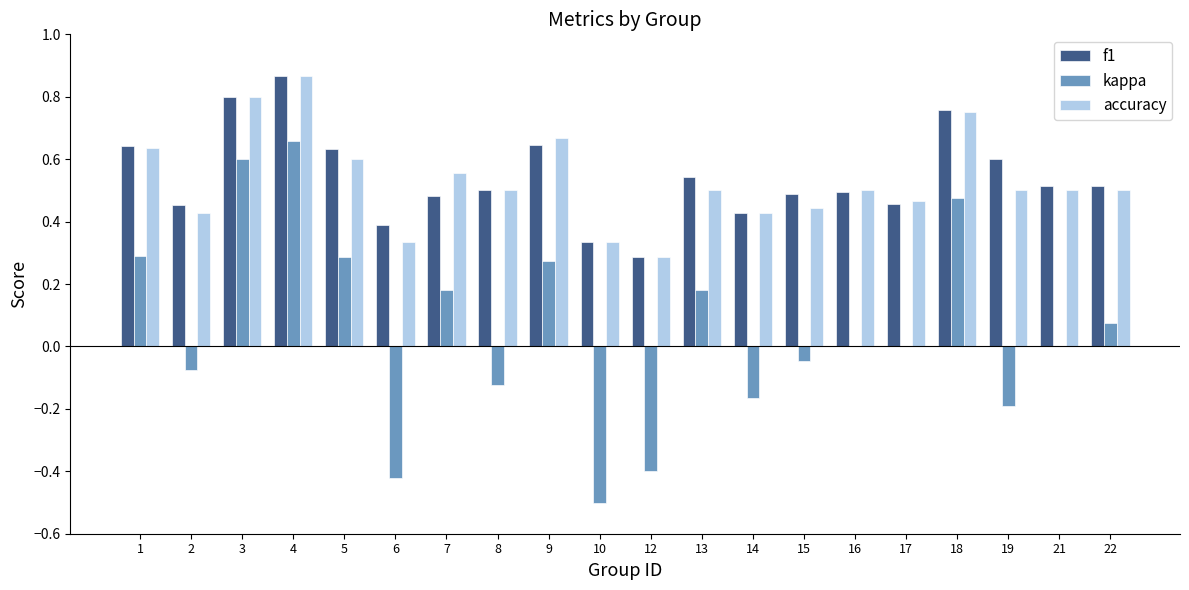

Which category has the highest value in the f1 series?

4